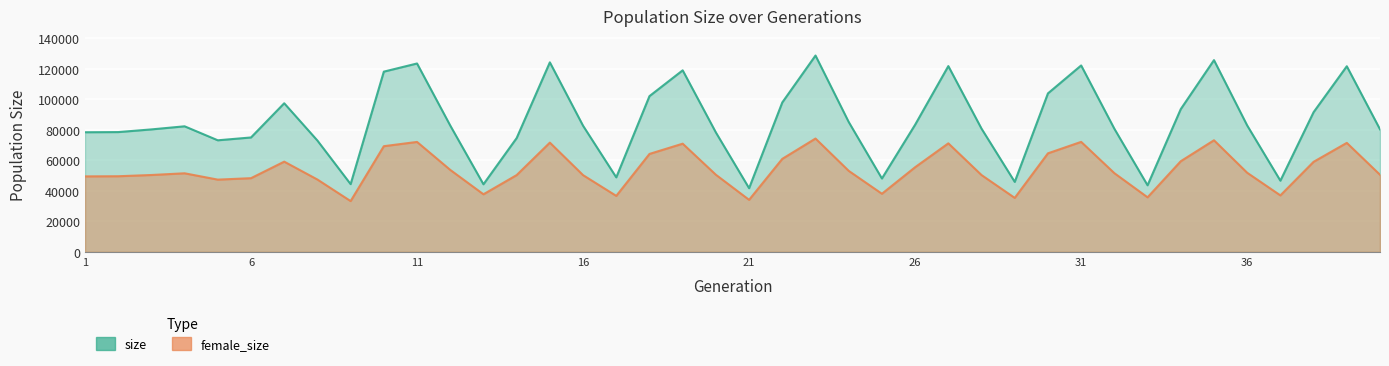

How many lines are shown in the chart?

2